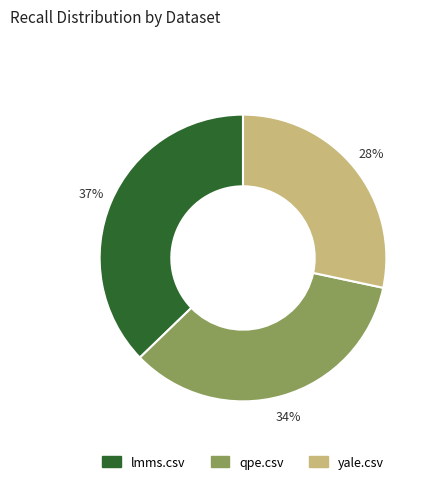

How many slices are in this pie chart?

3